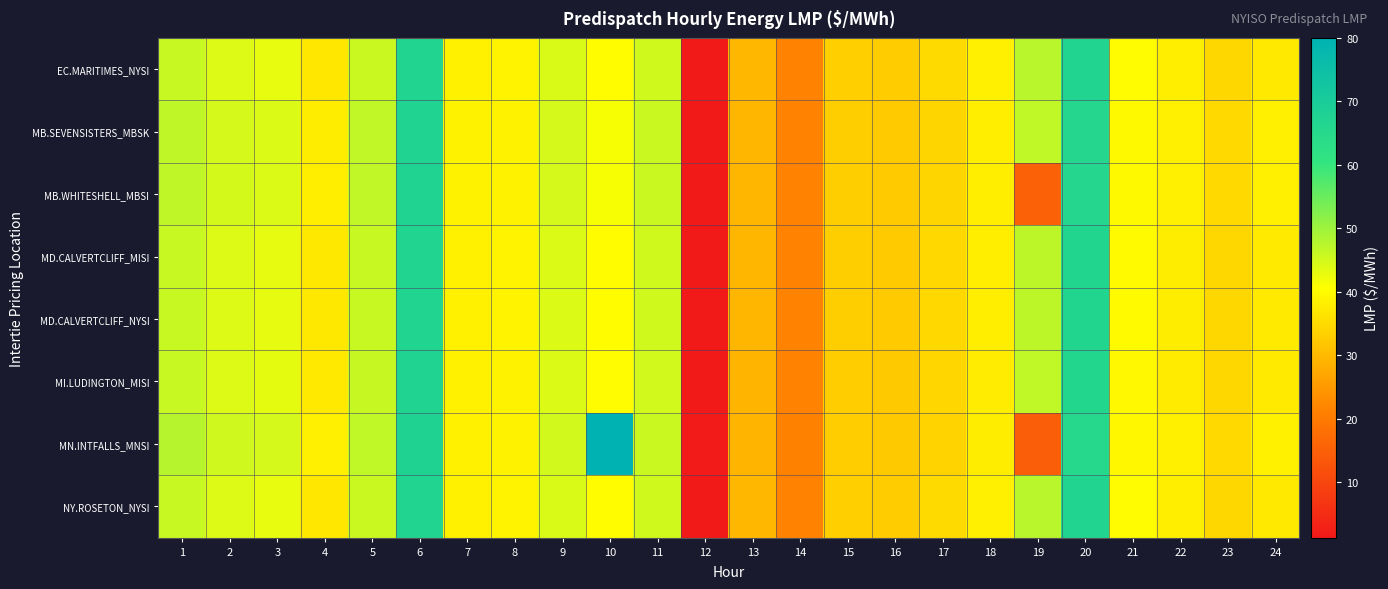

Which label corresponds to the smallest value in the chart?

12